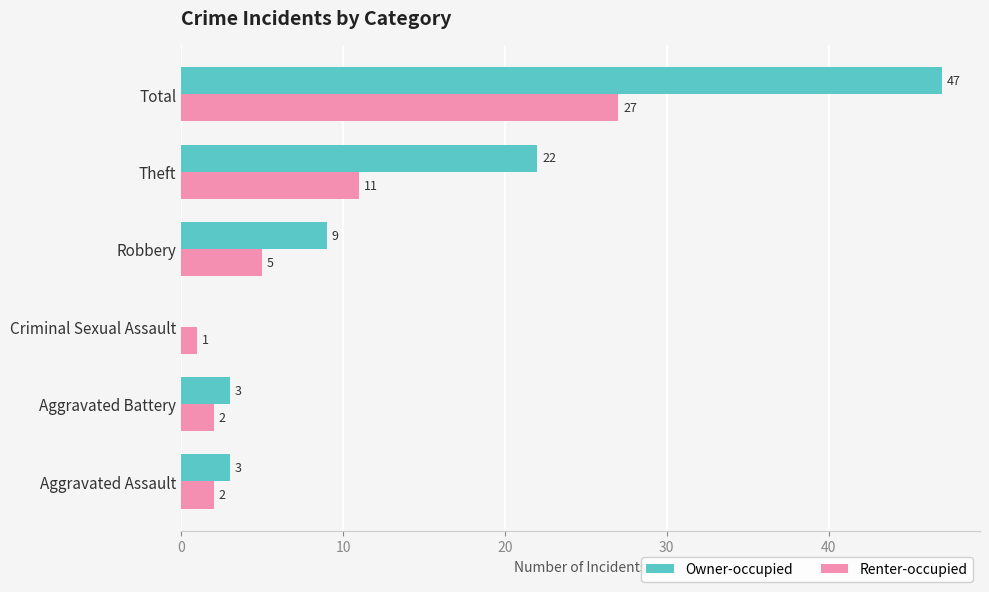

What is the total value across all series at Robbery?

14